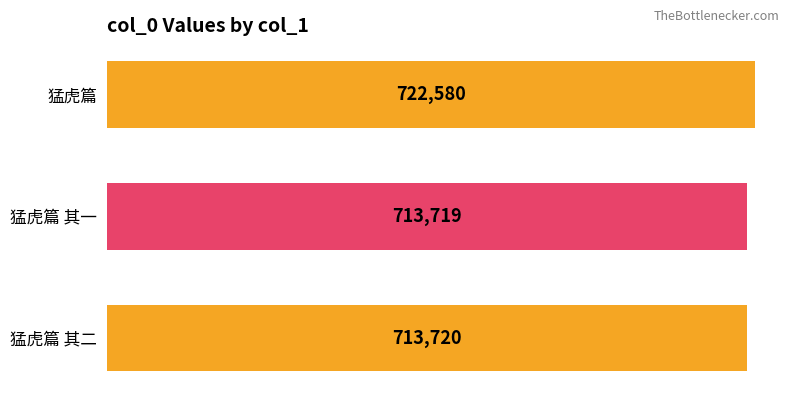

What is the average value?

716673